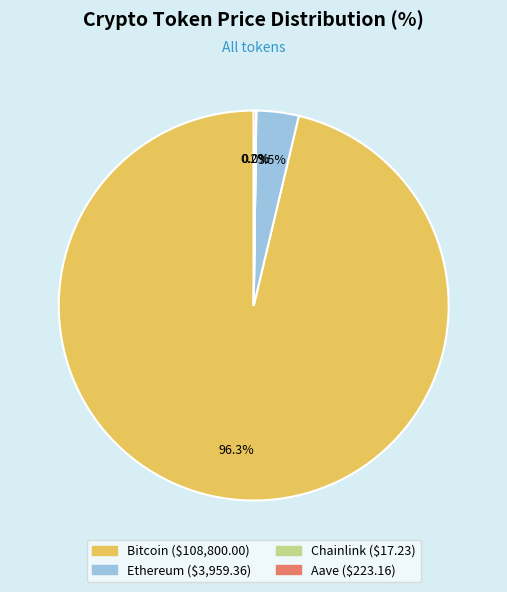

Which category accounts for the majority?

Bitcoin